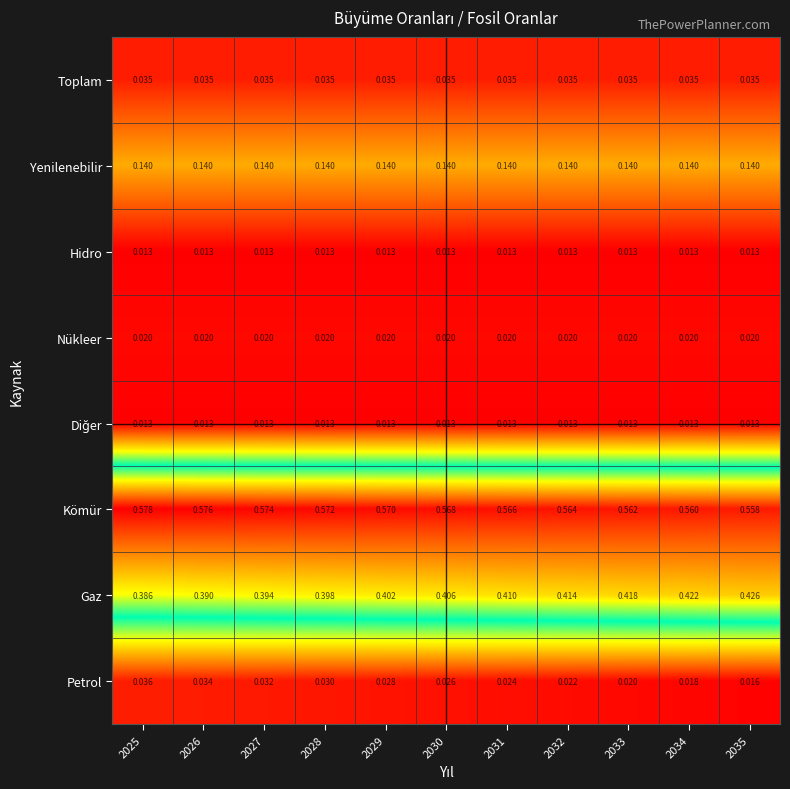

Which series has the widest spread of values?

Gaz